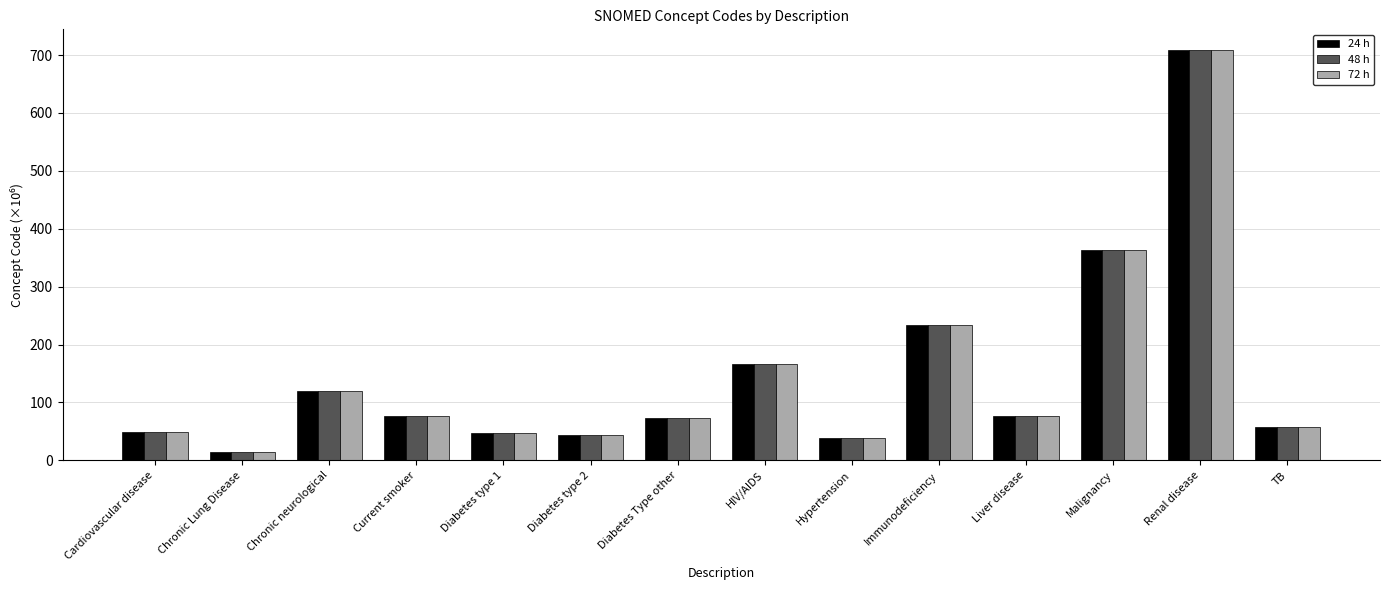

What is the sum of all 48 h values?

2067.8